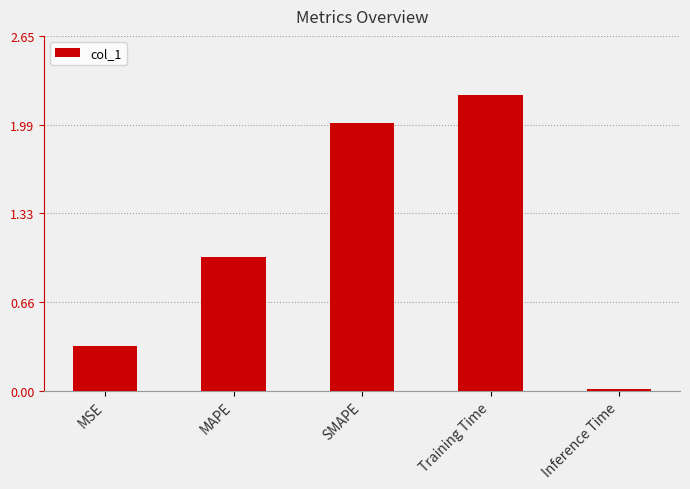

List the labels in order of value, smallest first.

Inference Time, MSE, MAPE, SMAPE, Training Time